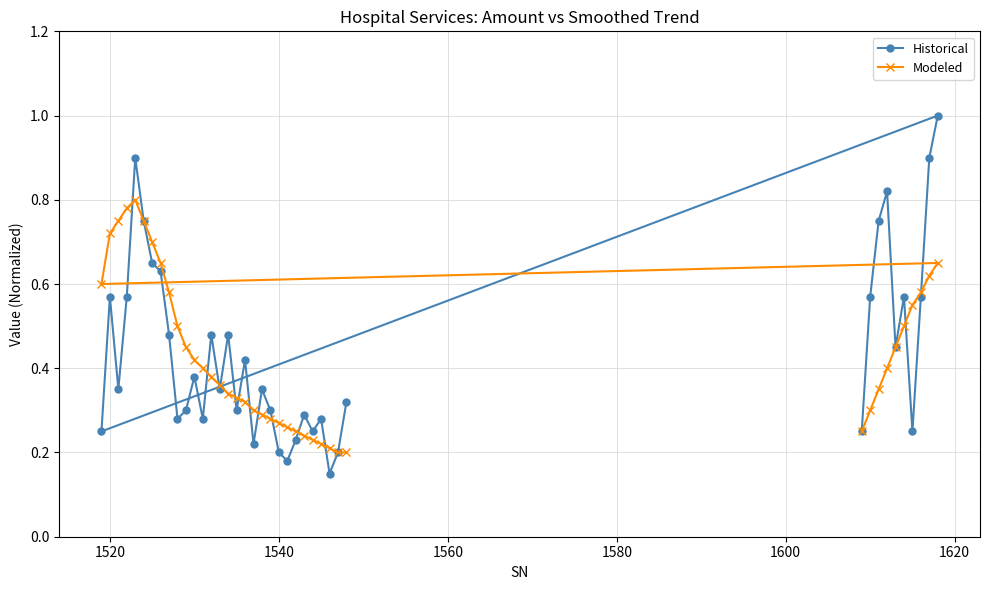

The Historical series shows 0.1 at 1540. True or false?

False